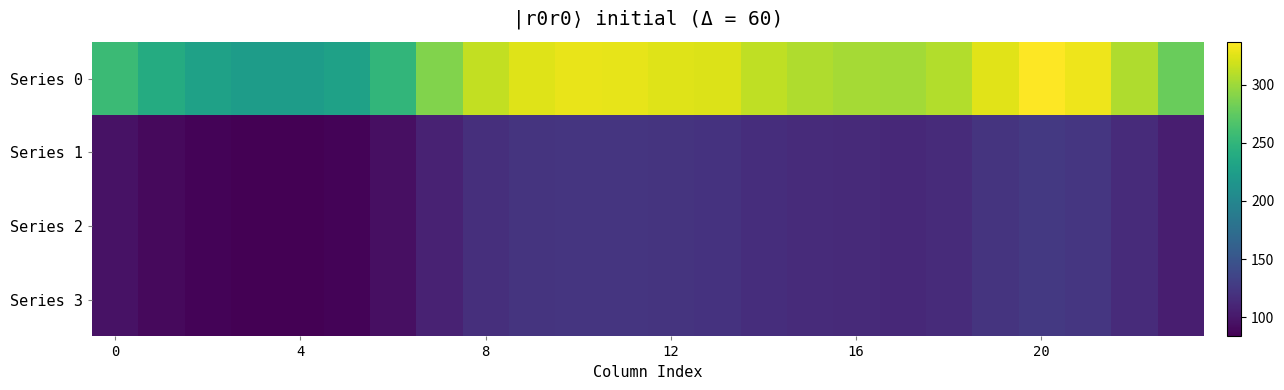

How many categories are shown in the chart?

24